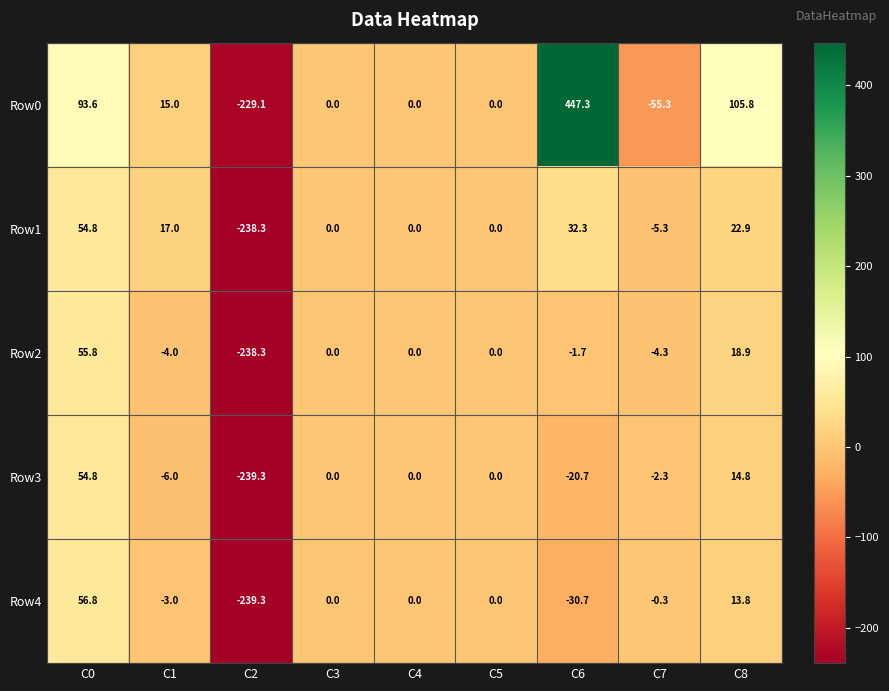

At which category is the sum across all series the highest?

C6